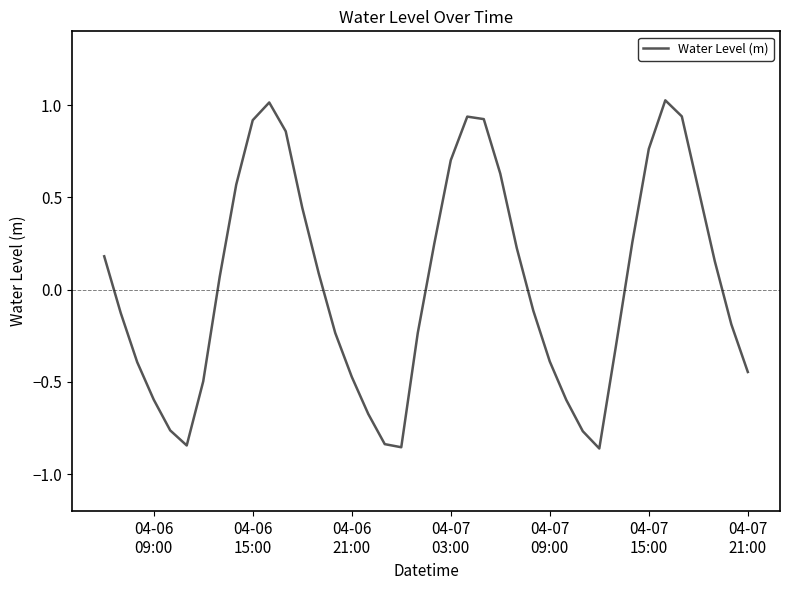

What is the difference between the maximum and minimum values?

1.9